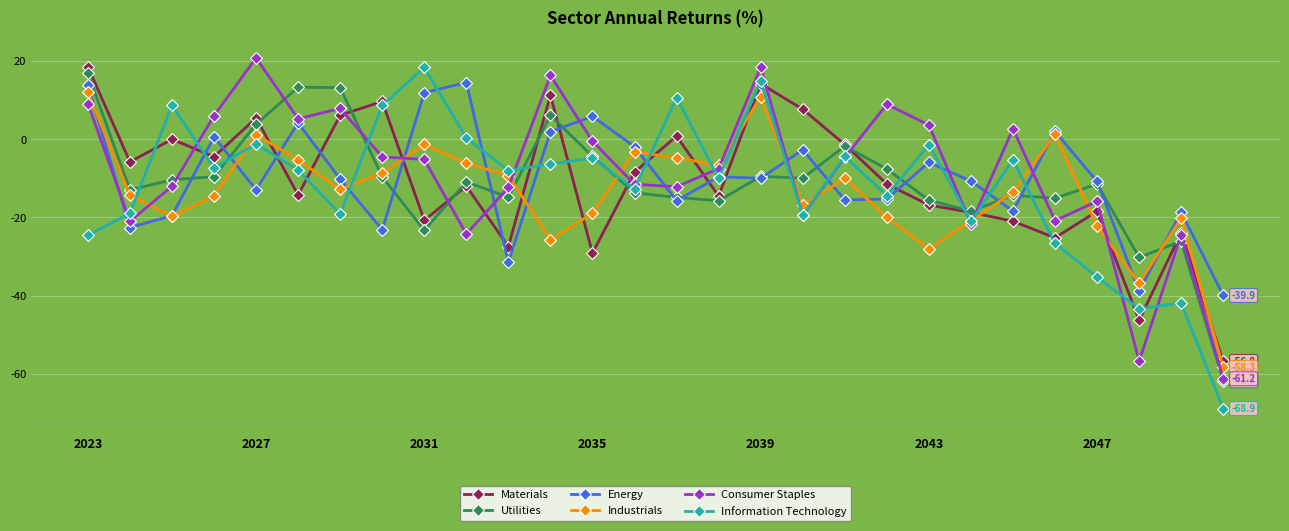

What is the value of the Consumer Staples point at the 10th from the left?

-24.2